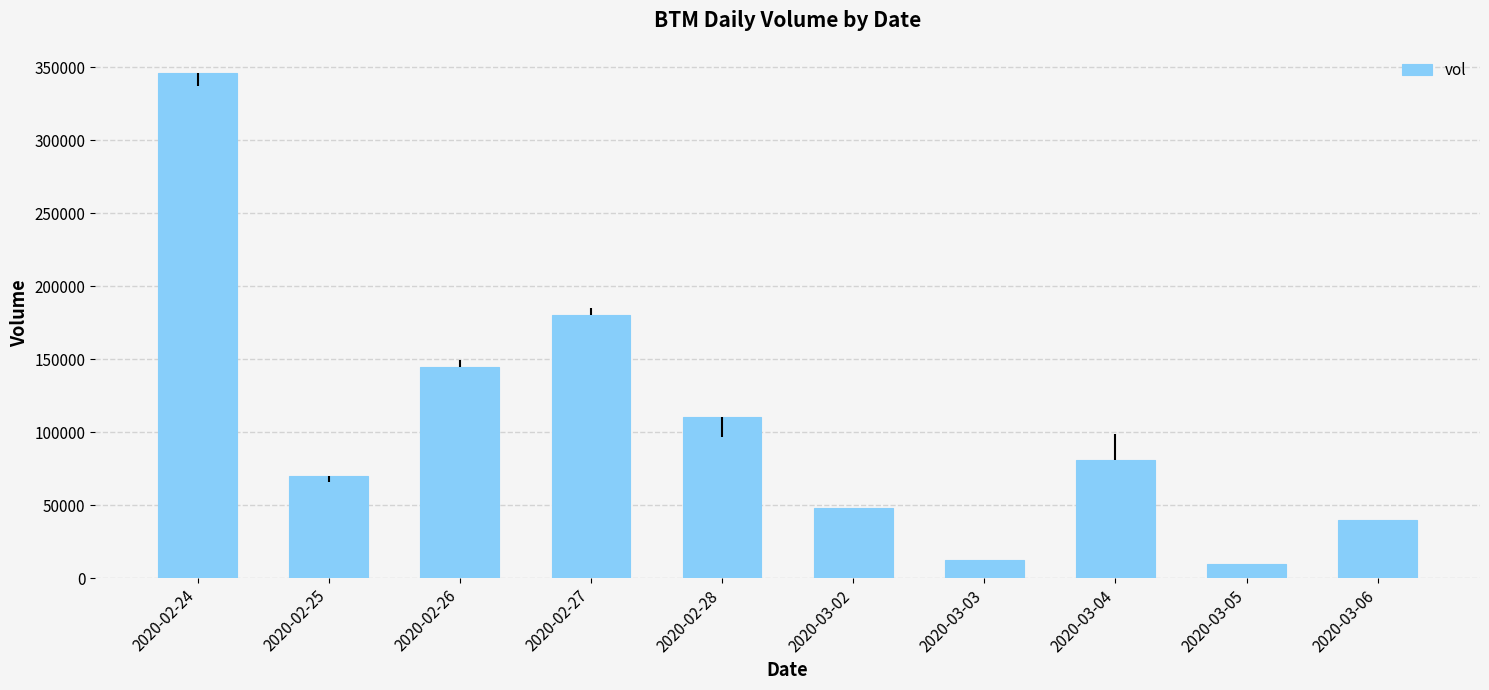

Are the bars grouped side by side (vs. stacked)?

No